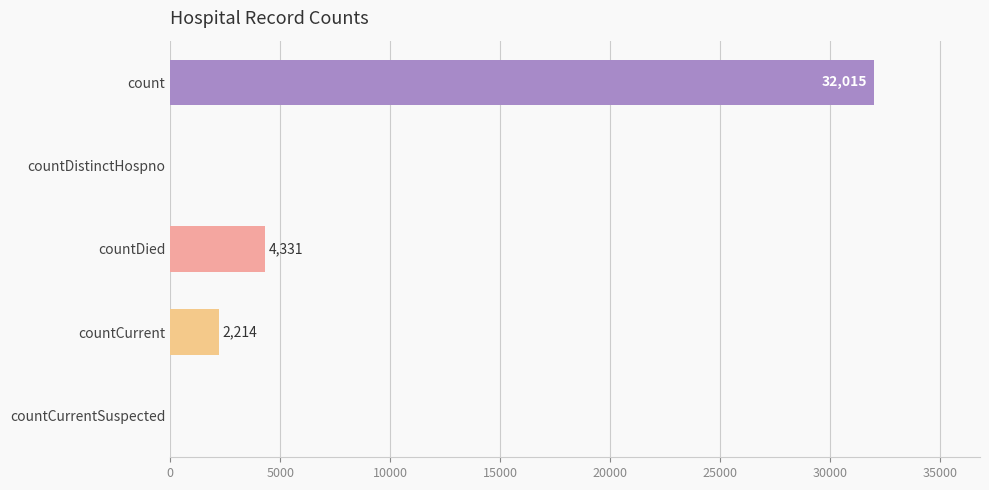

The value at count is 32015. True or false?

True